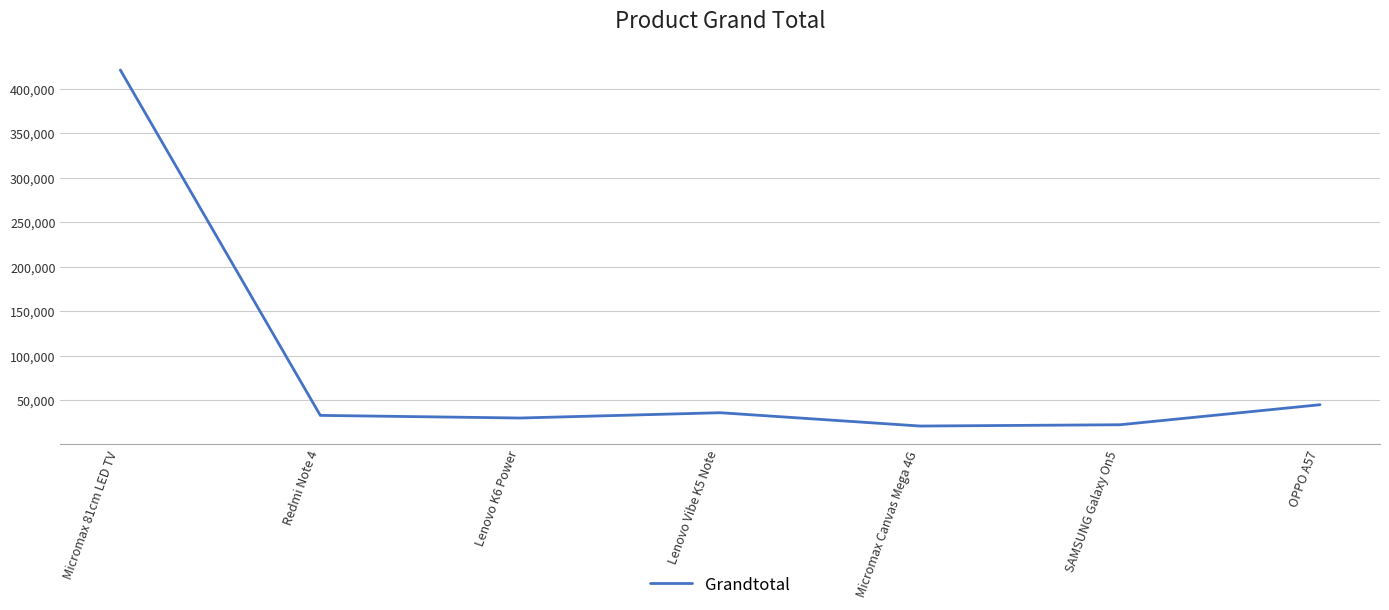

True or false: there are more than 1 points higher than both neighbors.

False